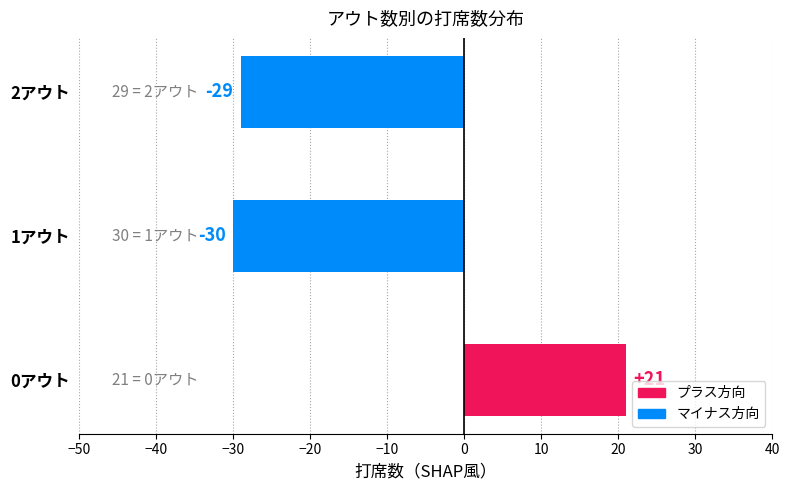

Reading bottom to top, extract all data points from this chart.

21	-30	-29